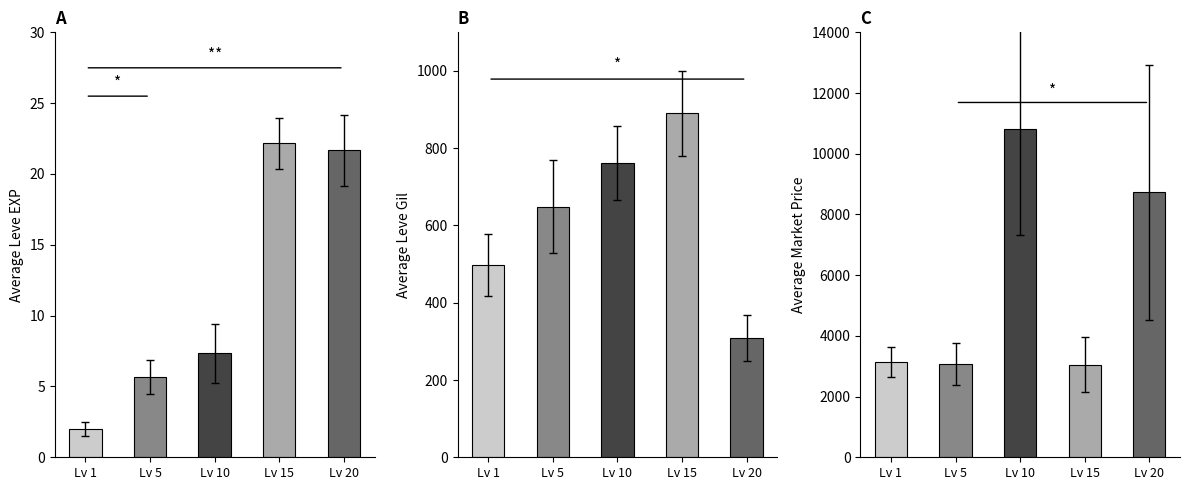

True or false: Avg EXP has a value of 7.3 at Lv 10.

True